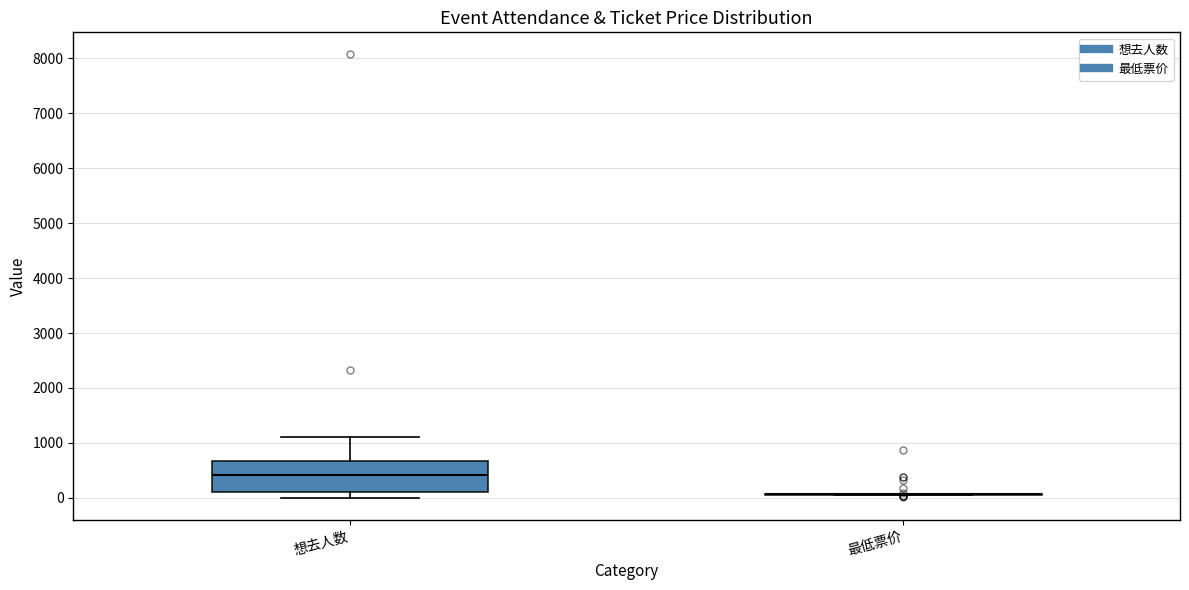

Reading left to right, read every box against the y-axis: the position of its median line, the range the box covers, and the ends of its whiskers. The values are not printed on the chart, so give them approximately, as read against the axis.

想去人数: median 400, box 100 to 700, whiskers 0 to 1100
最低票价: box collapsed to a line at 100, whiskers 0 to 100